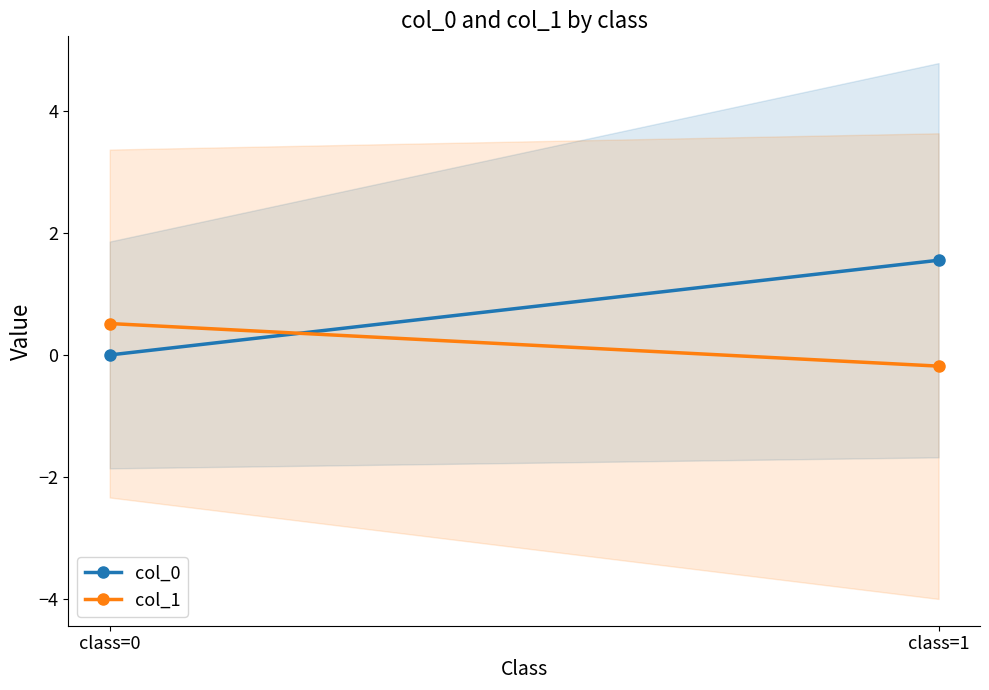

Reading left to right, transcribe all the data shown in this chart.

col_0: class=0=0.0	class=1=1.6
col_1: class=0=0.5	class=1=-0.2